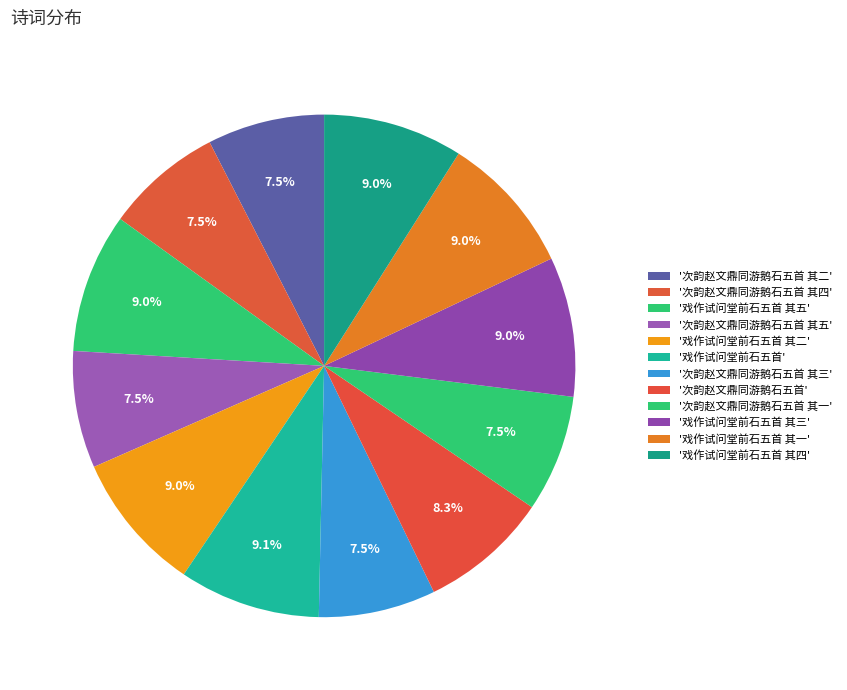

Which slice is the smallest?

次韵赵文鼎同游鹅石五首 其五